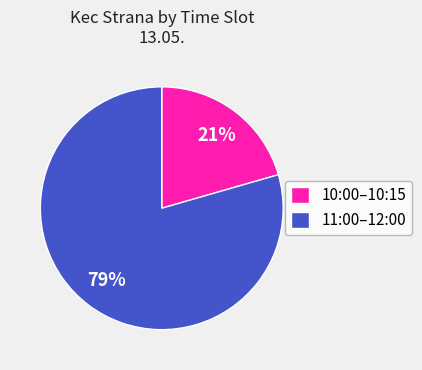

Between 10:00–10:15 and 11:00–12:00, which is larger?

11:00–12:00